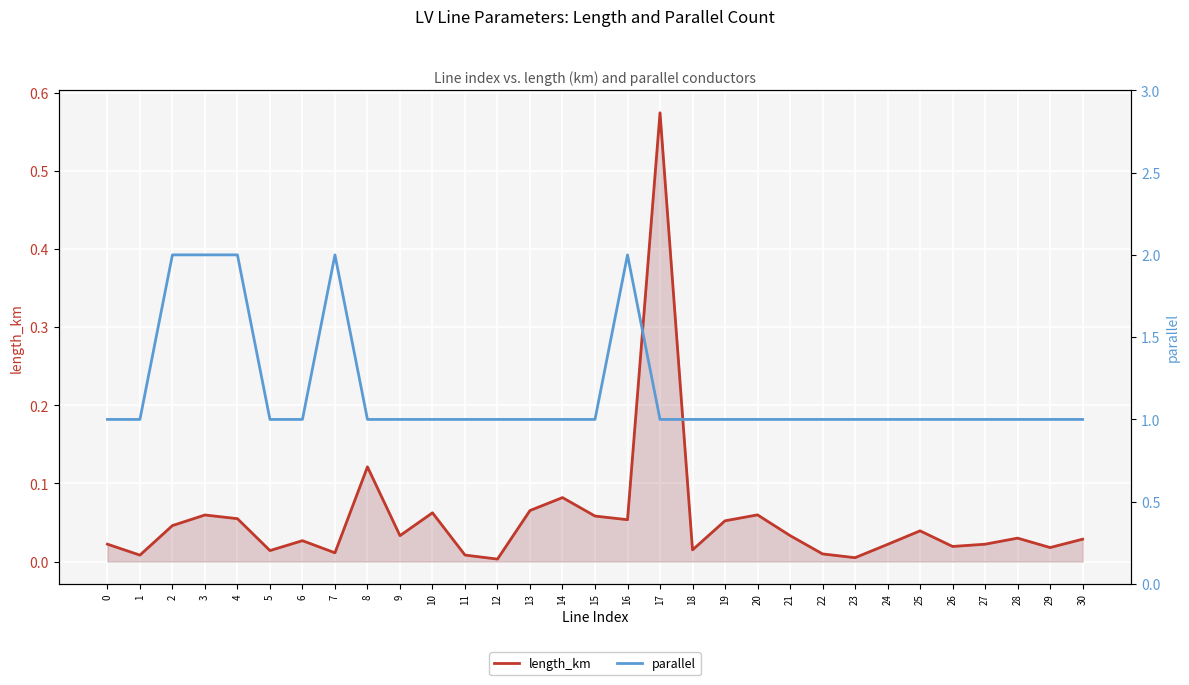

Reading left to right, what are all the values shown in this chart?

length_km: 0.0	0.0	0.0	0.1	0.1	0.0	0.0	0.0	0.1	0.0	0.1	0.0	0.0	0.1	0.1	0.1	0.1	0.6	0.0	0.1	0.1	0.0	0.0	0.0	0.0	0.0	0.0	0.0	0.0	0.0	0.0
parallel: 1.0	1.0	2.0	2.0	2.0	1.0	1.0	2.0	1.0	1.0	1.0	1.0	1.0	1.0	1.0	1.0	2.0	1.0	1.0	1.0	1.0	1.0	1.0	1.0	1.0	1.0	1.0	1.0	1.0	1.0	1.0